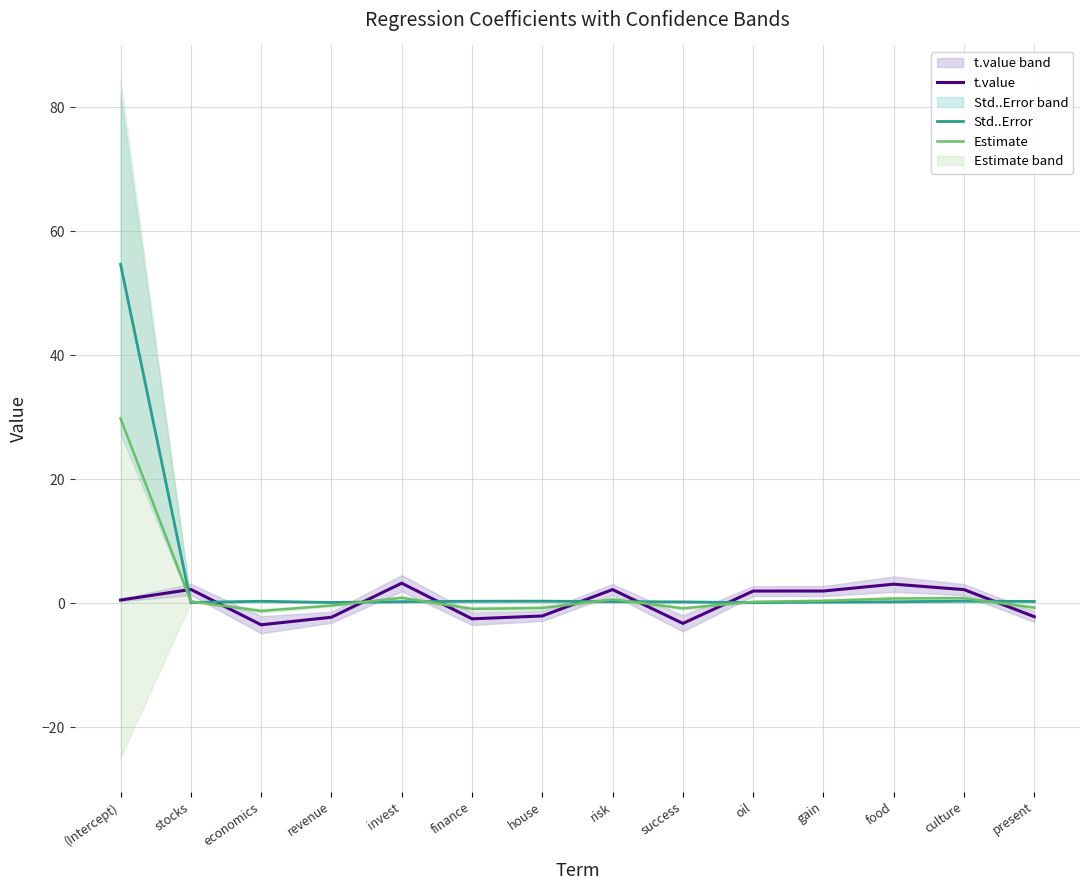

What is the minimum value shown in the chart?

-3.4